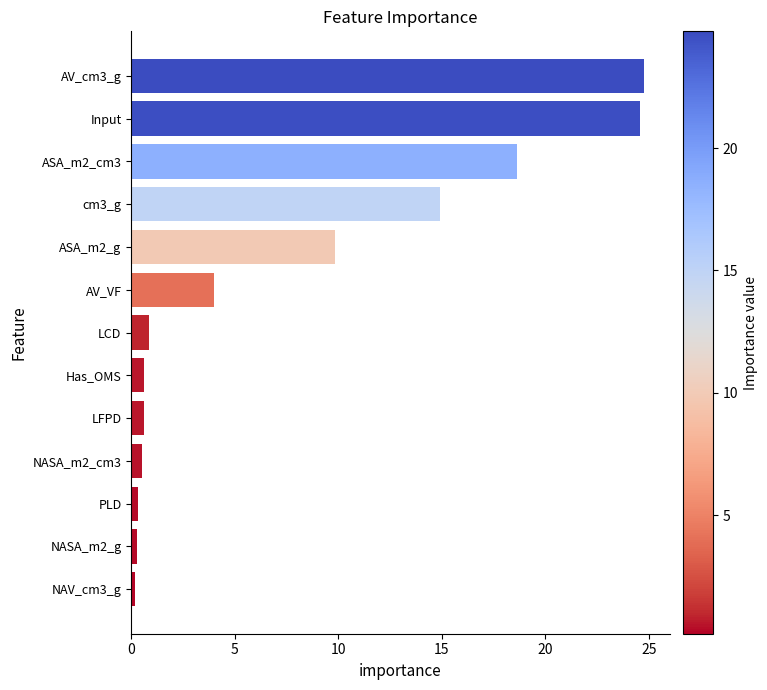

What is the difference between the maximum and second lowest values?

24.5